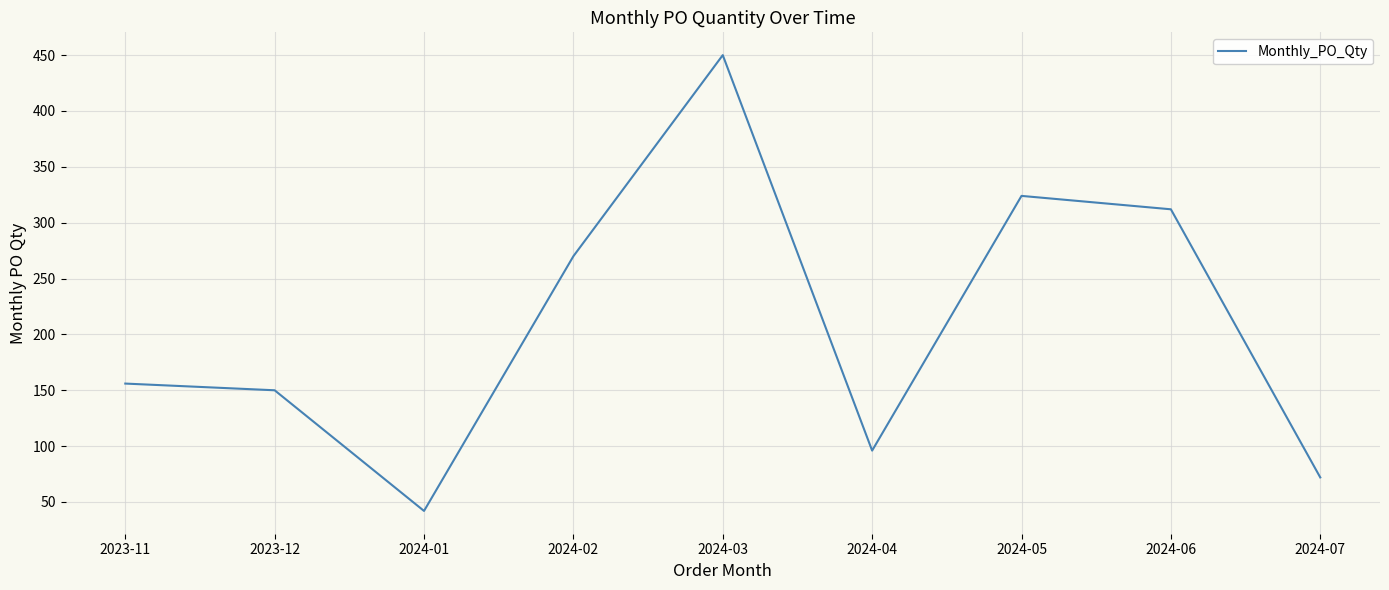

What is the minimum value shown in the chart?

42